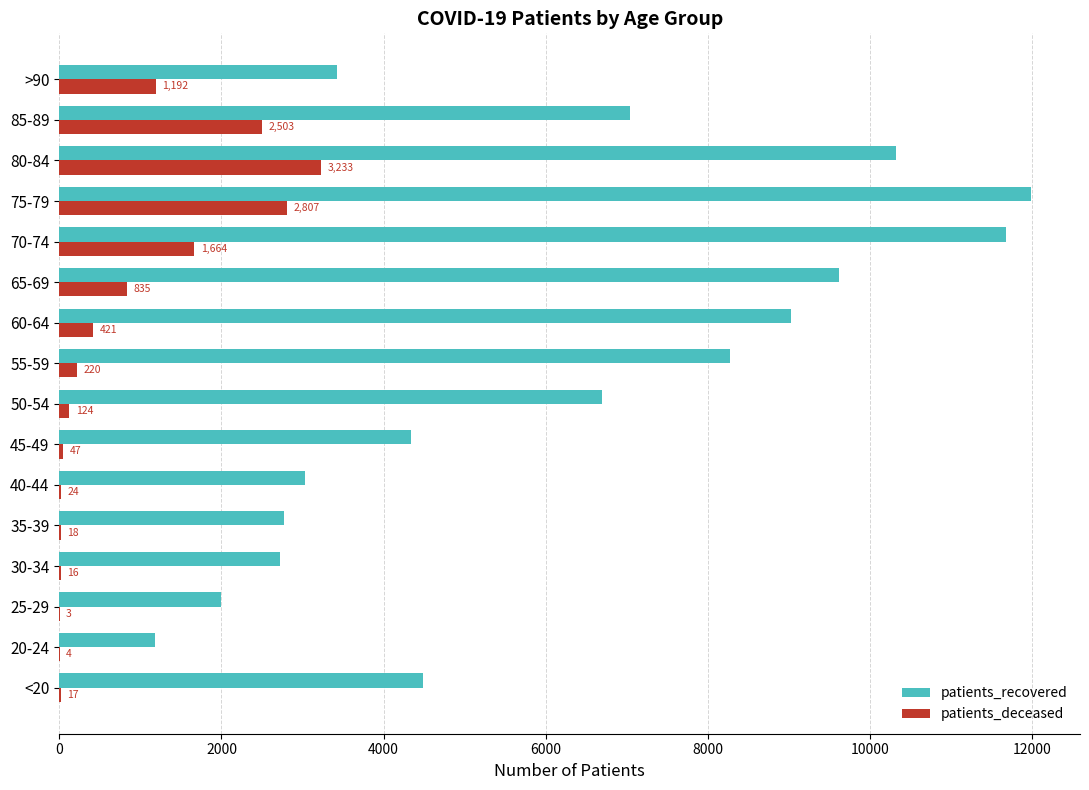

Between 60-64 and 85-89, which series saw the biggest shift?

patients_deceased